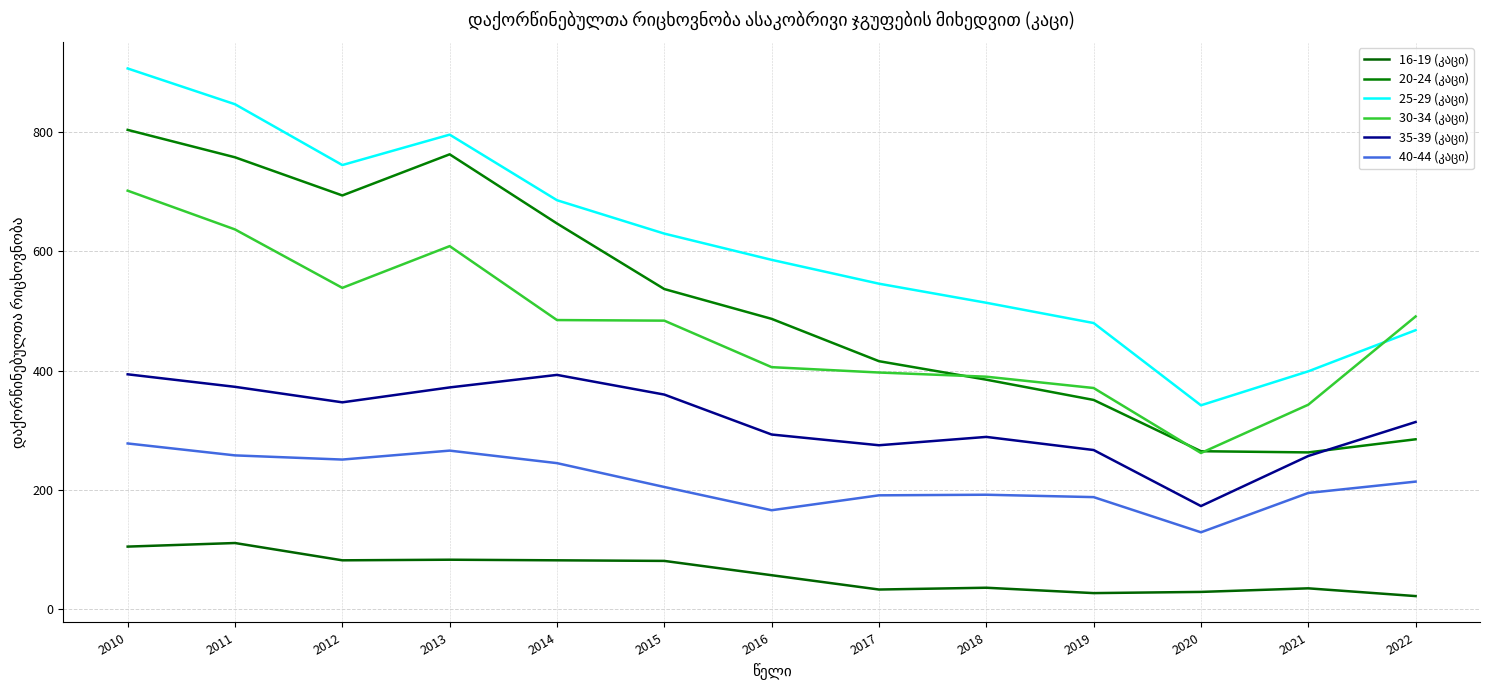

What is the total value across all series at 2010?

3190